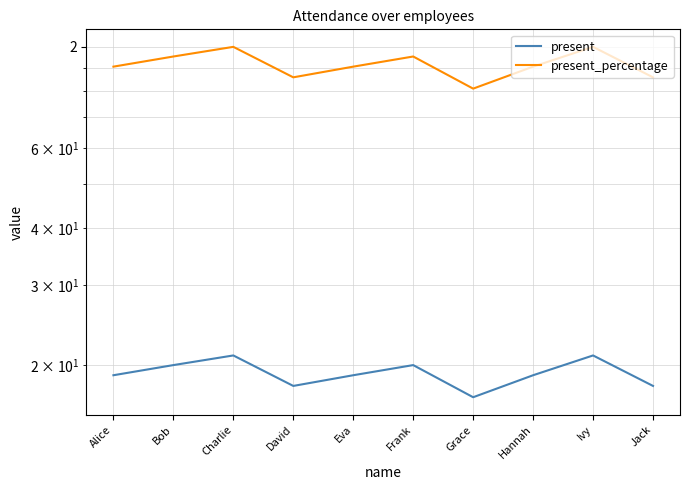

How many present values are between 18 and 20?

7